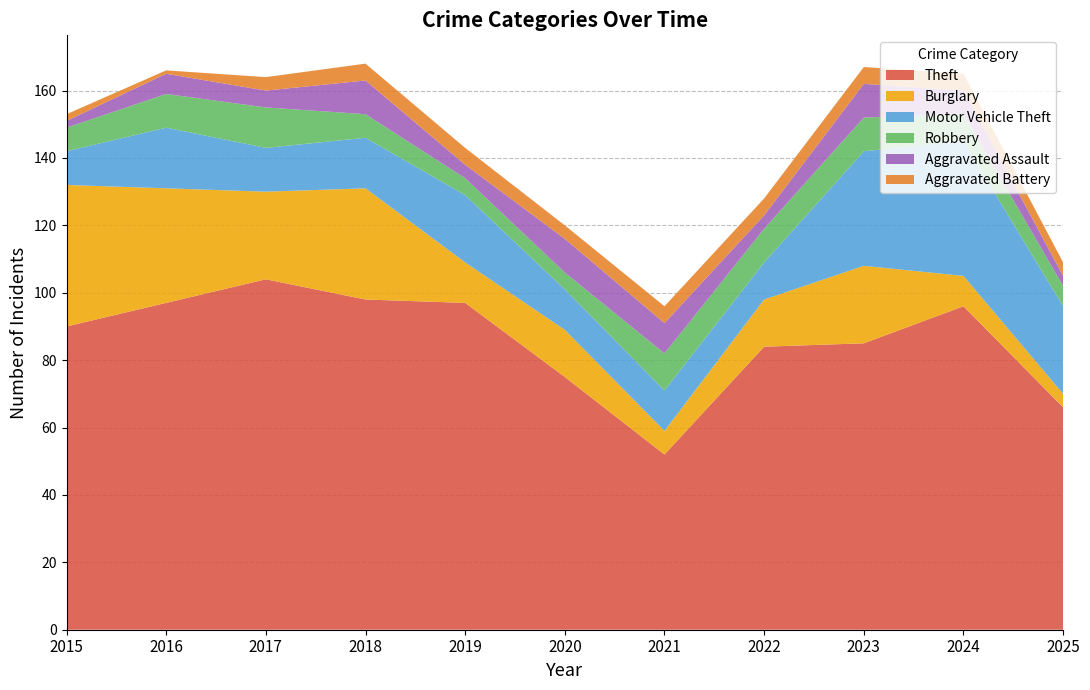

Reading left to right, list all the values displayed in this chart.

Theft: 90	97	104	98	97	75	52	84	85	96	66
Burglary: 42	34	26	33	12	14	7	14	23	9	4
Motor Vehicle Theft: 10	18	13	15	20	12	12	11	34	40	26
Robbery: 7	10	12	7	5	5	11	10	10	8	6
Aggravated Assault: 2	6	5	10	4	10	9	4	10	7	3
Aggravated Battery: 2	1	4	5	5	4	5	5	5	5	4